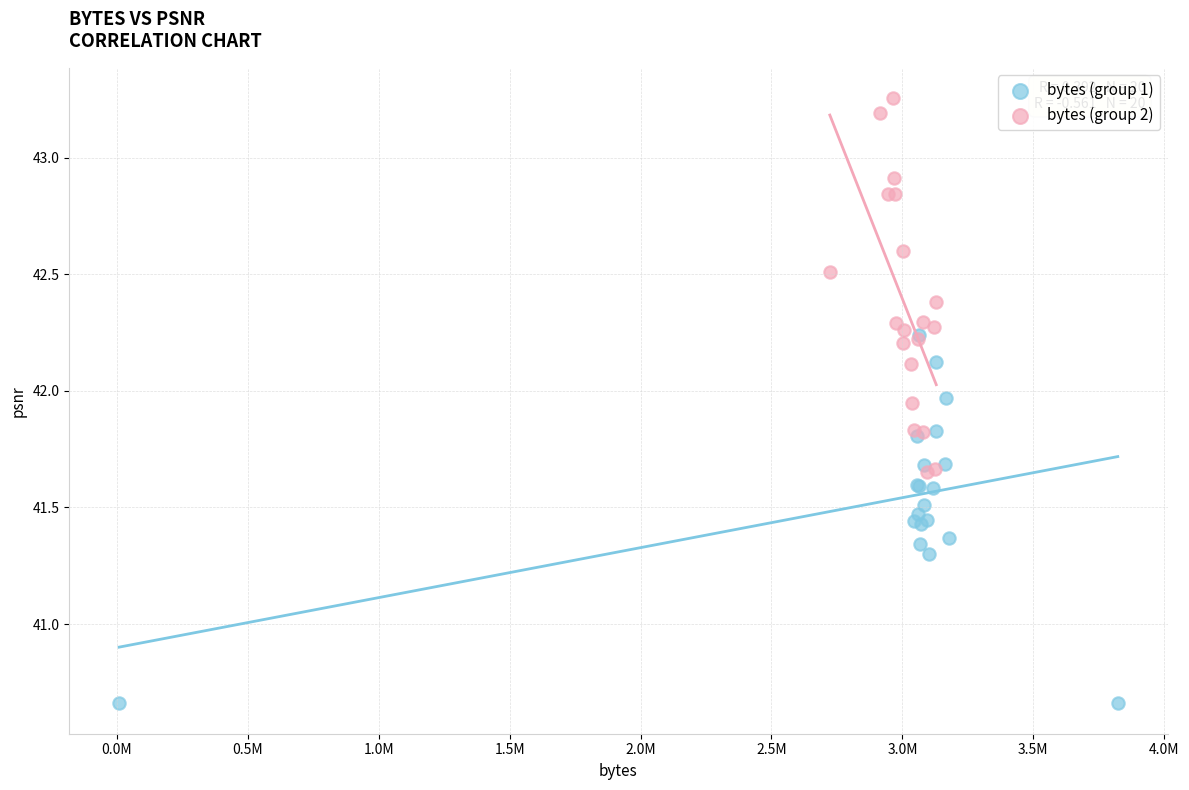

Which series has the largest Y range (max minus min)?

bytes (group 2)